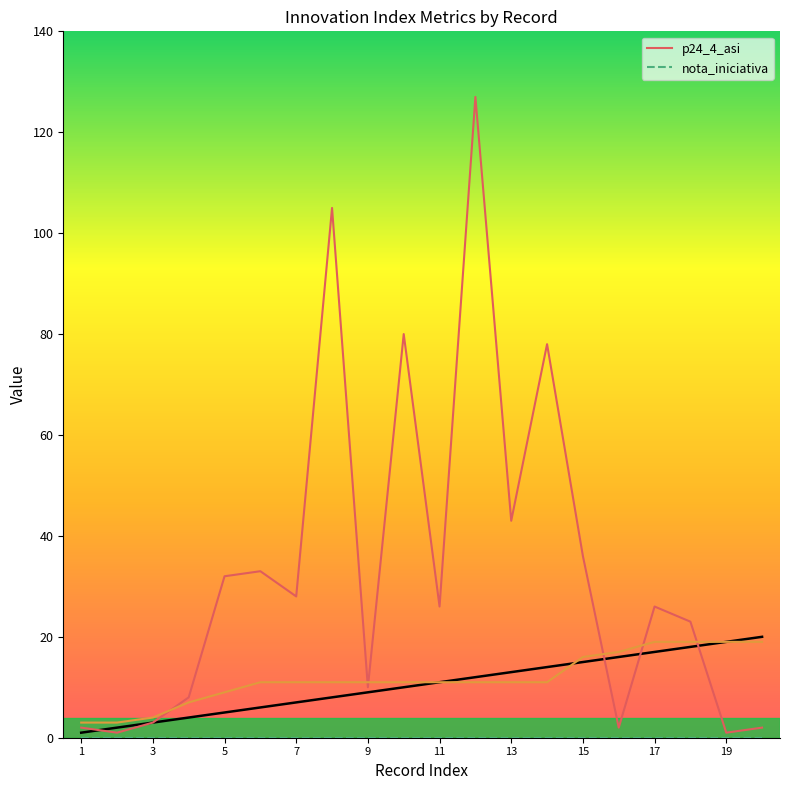

True or false: nota_iniciativa has more than 2 interior local peaks.

False